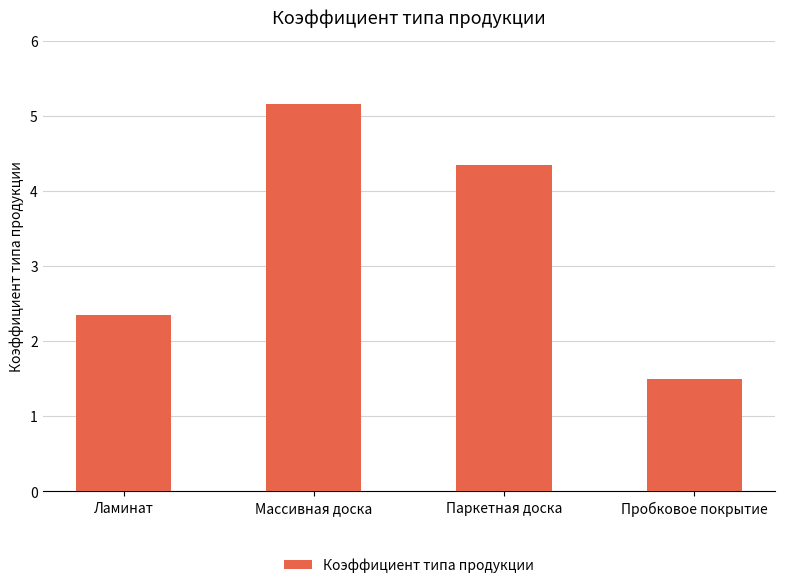

Is it true that the value at Ламинат is 2.4?

True